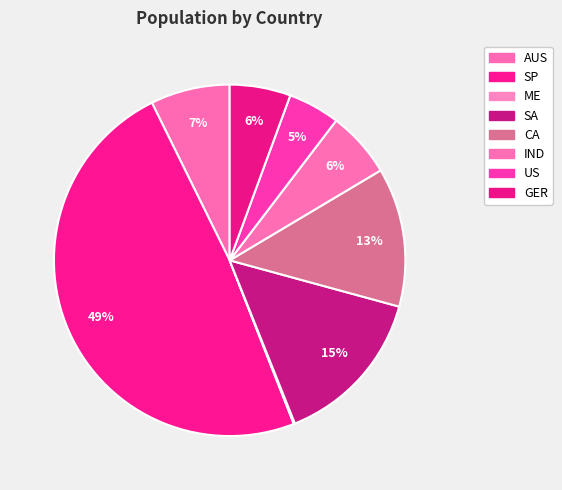

Is there a majority slice in this chart?

No